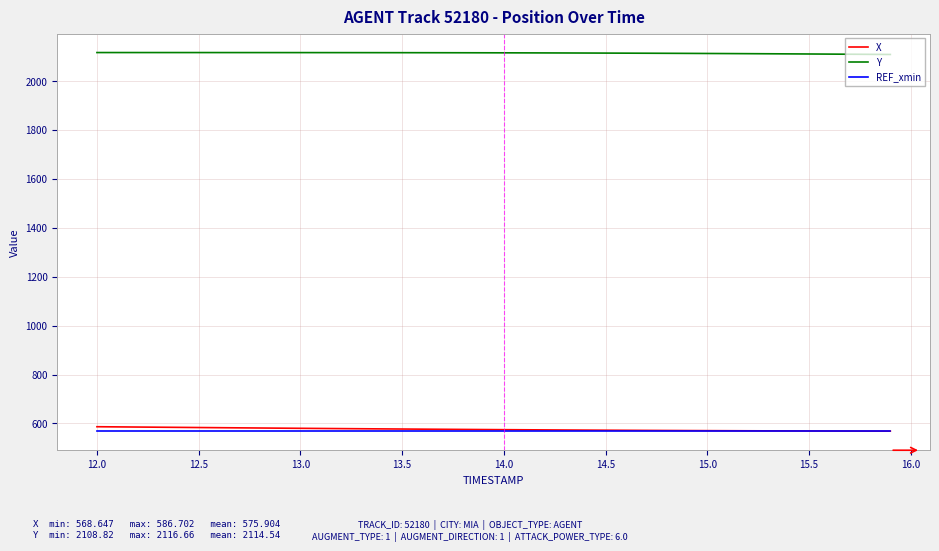

Which series has the largest total across all categories?

Y